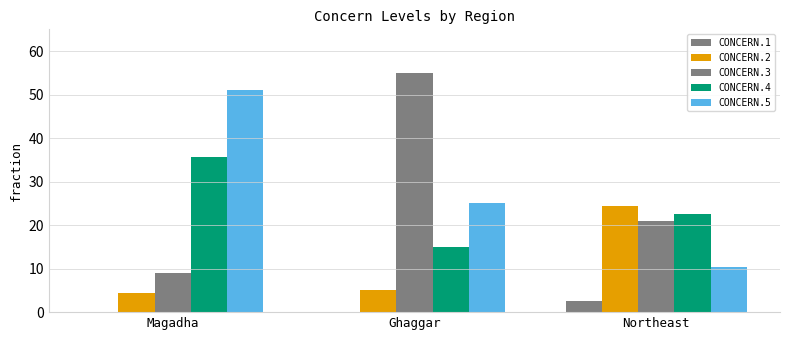

What is the sum of the CONCERN.3 values at Ghaggar and Northeast?

75.9